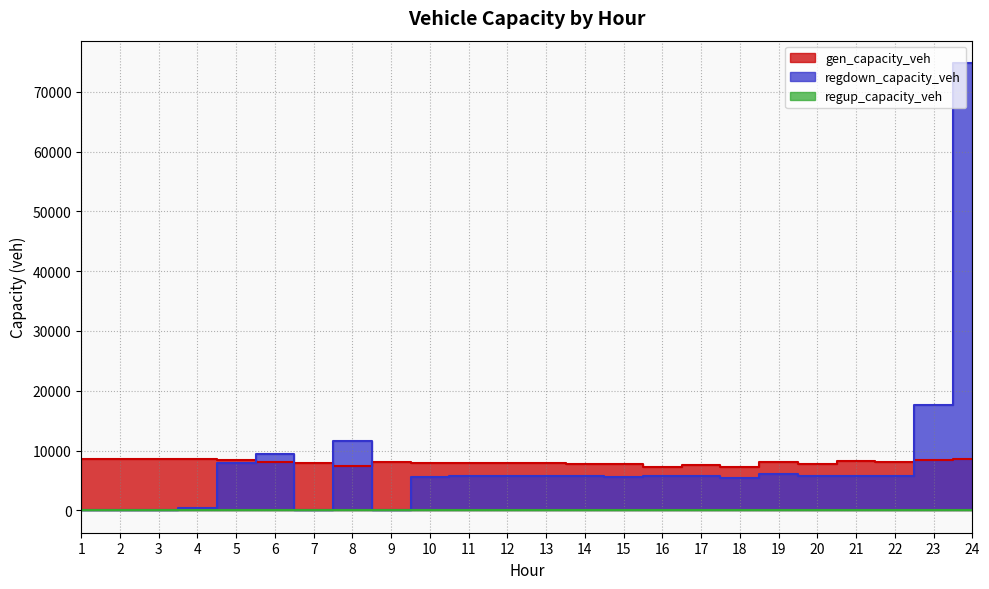

In regdown_capacity_veh, how many points are higher than both neighbors (excluding endpoints)?

6